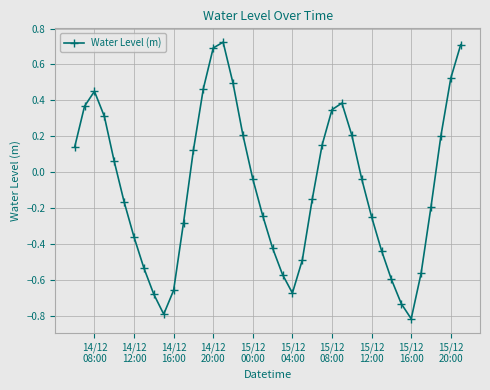

What is the minimum value shown in the chart?

-0.8